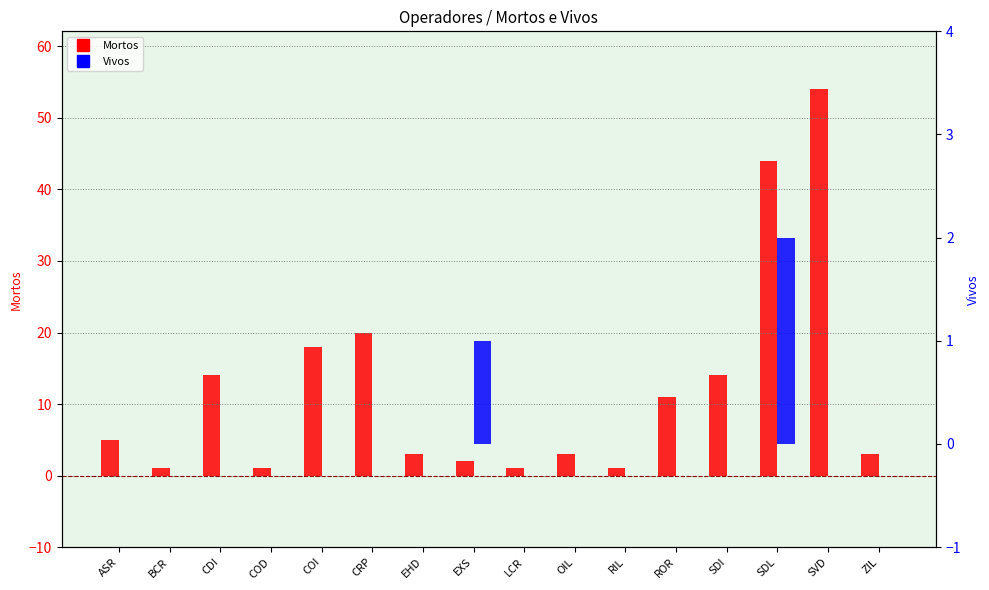

What is the value of the Mortos bar at the 7th from the left?

3